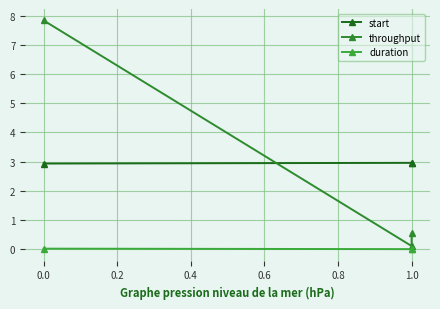

Which series changed the most between 0.0 and 0.2?

throughput